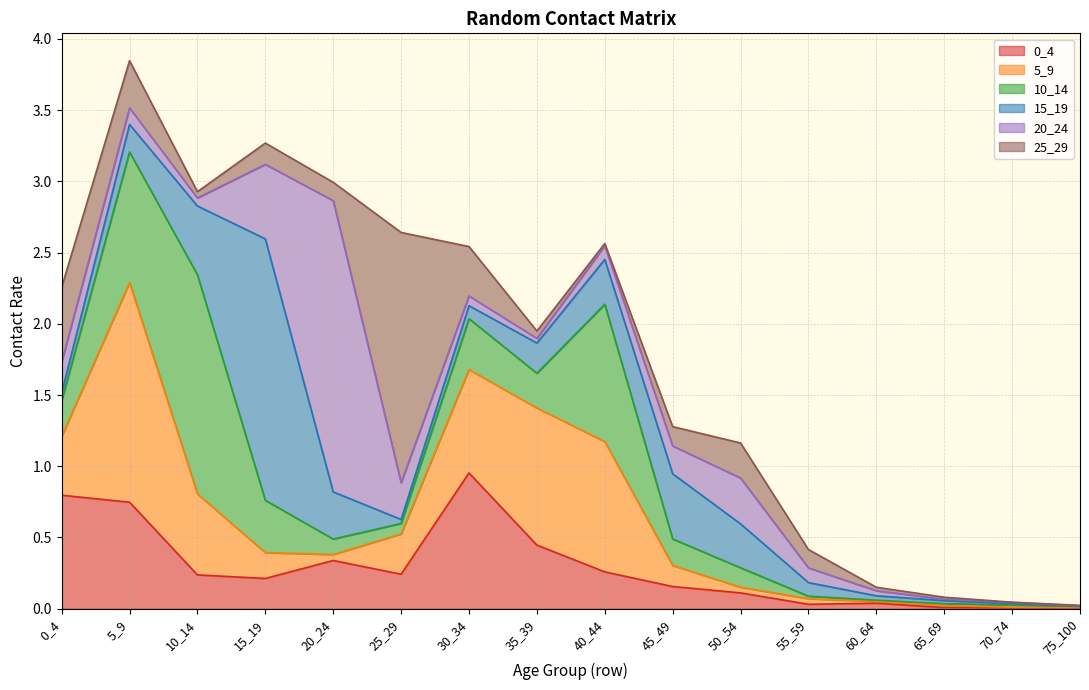

Which series changed the most between 60_64 and 75_100?

0_4